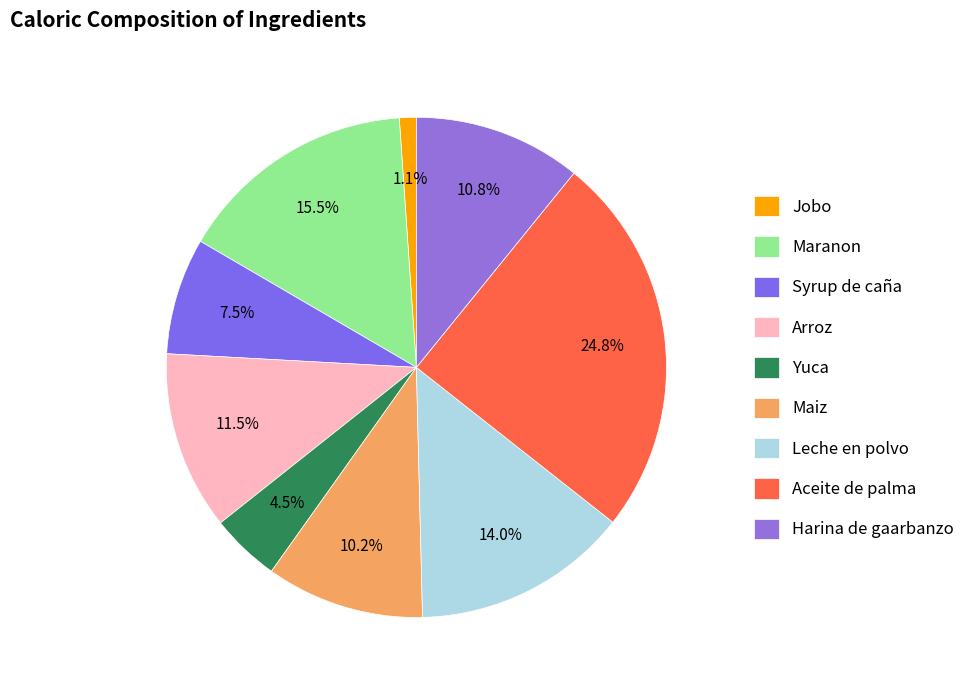

True or false: Maiz accounts for 4% of the total.

False